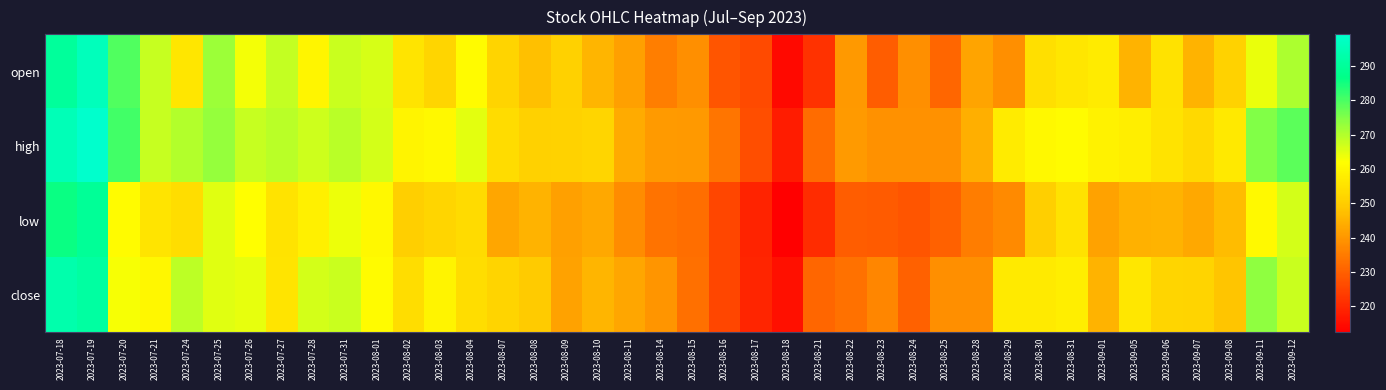

At 2023-08-25, list the series in order from largest to smallest.

high, close, open, low